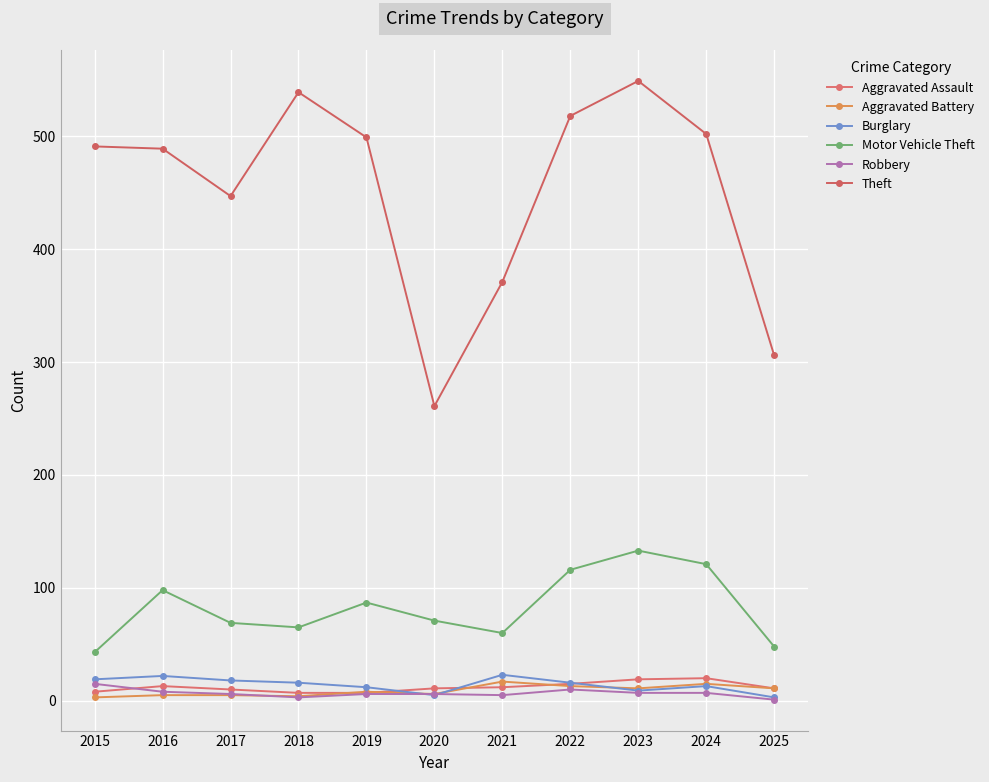

Which category has the highest value in the Burglary series?

2021